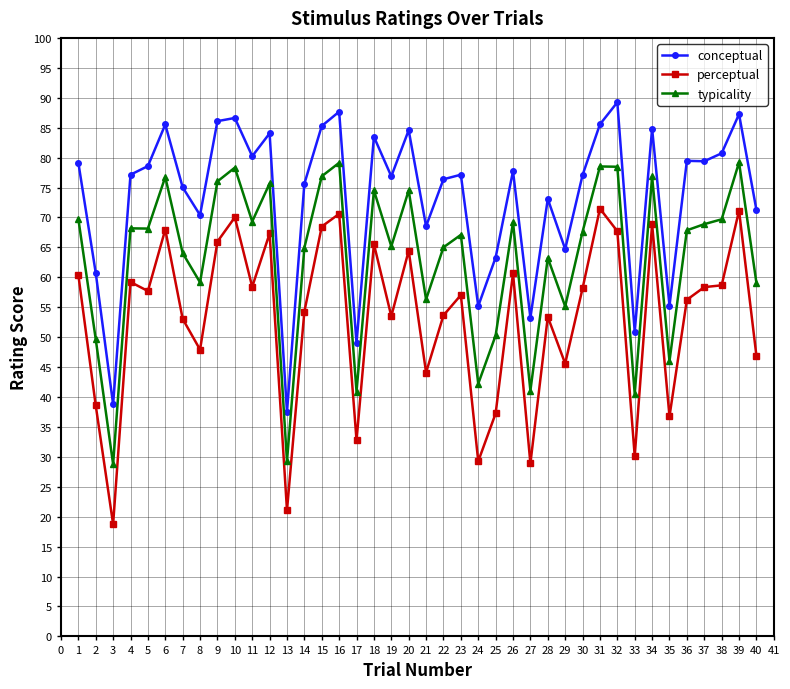

What are all the series names shown in the legend?

conceptual, perceptual, typicality